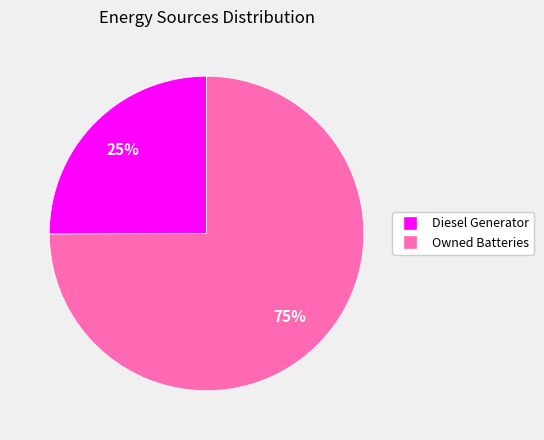

To the nearest percent, what is the average slice percentage?

50%